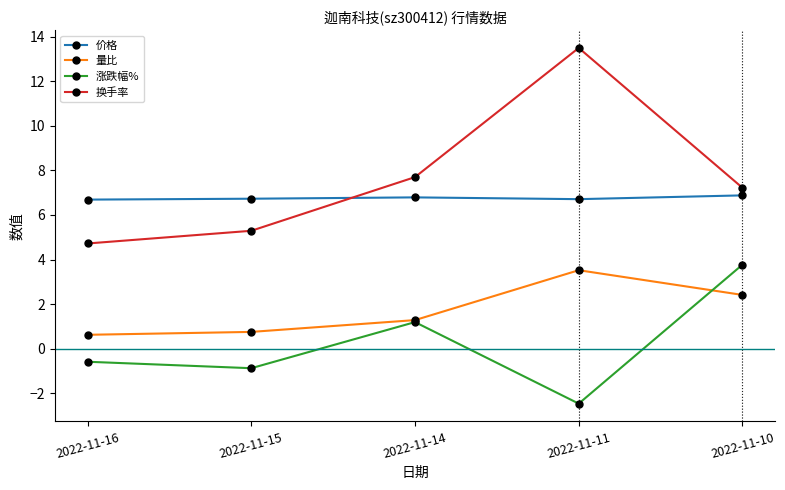

Which series has the widest spread of values?

换手率